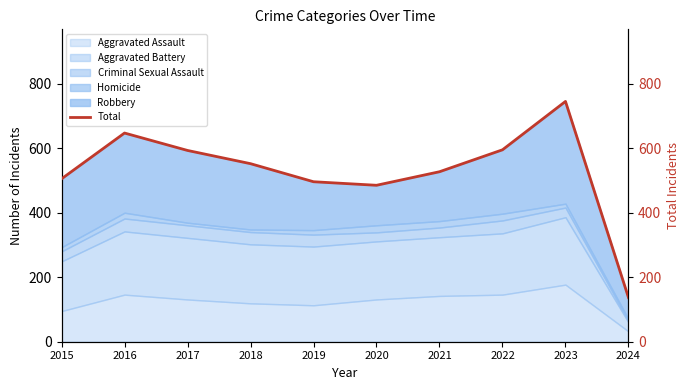

The chart shows a value of 999 at 2022. True or false?

False